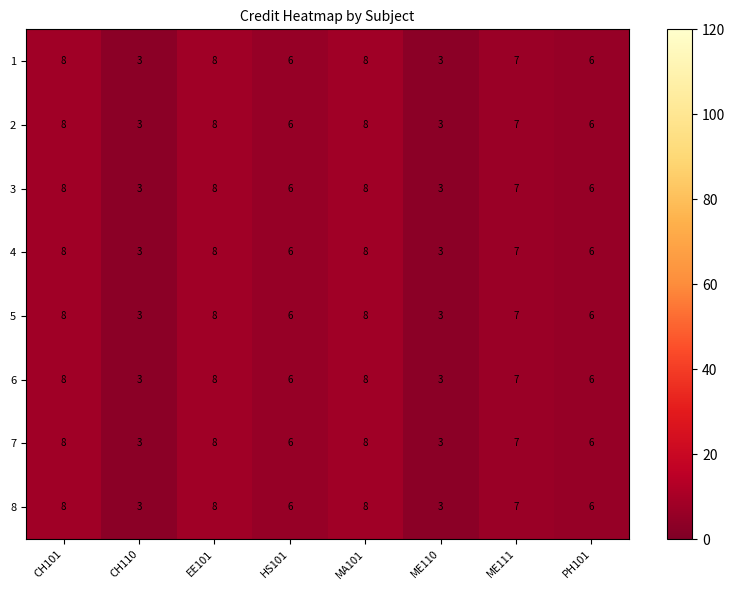

How many 2 values are between 6 and 8?

6